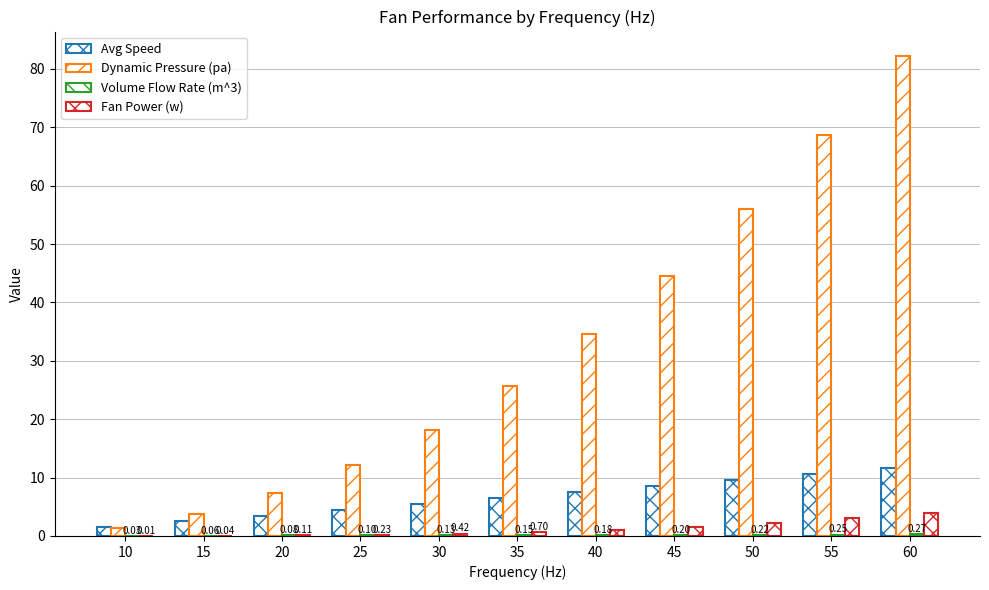

At which category is the sum across all series the highest?

60